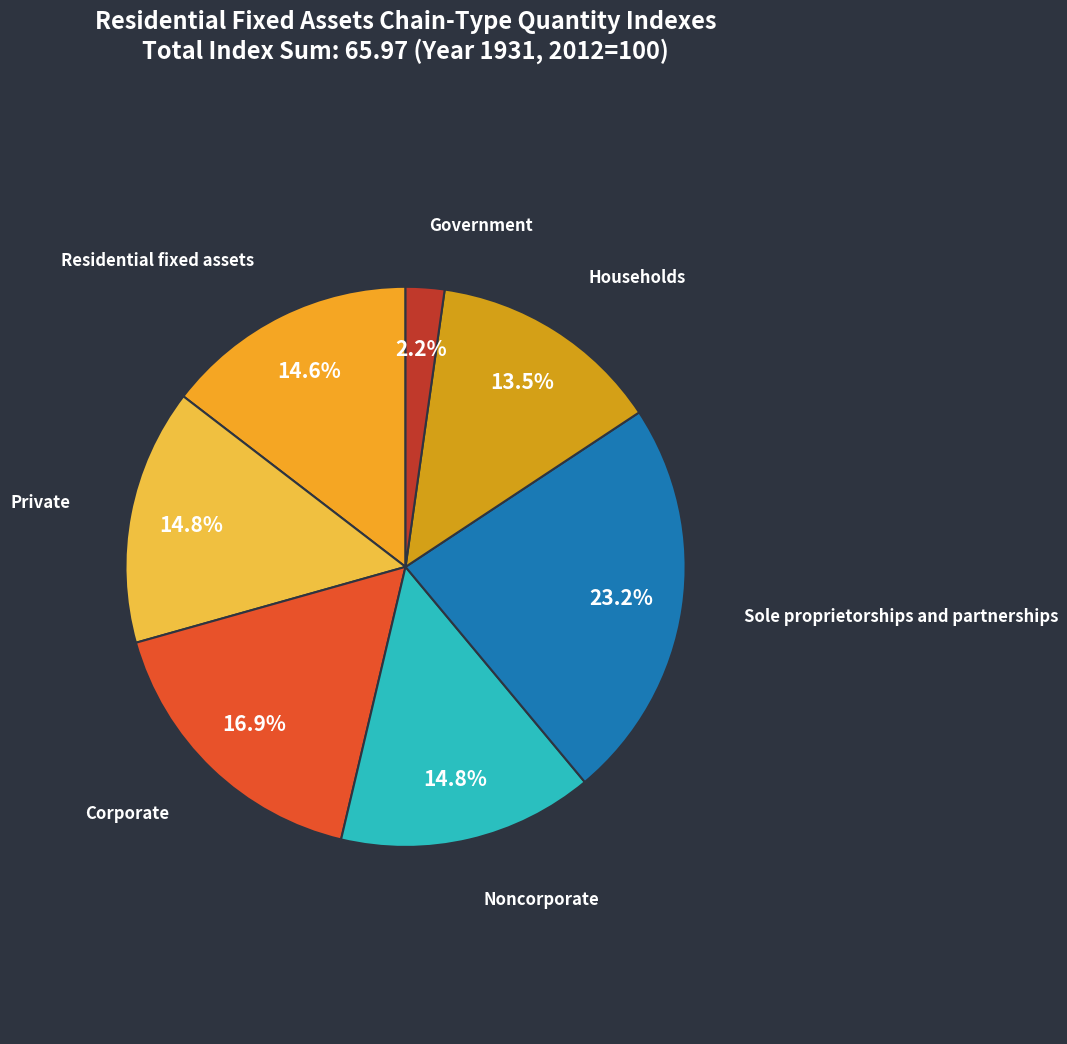

Which has a higher value, Noncorporate or Corporate?

Corporate